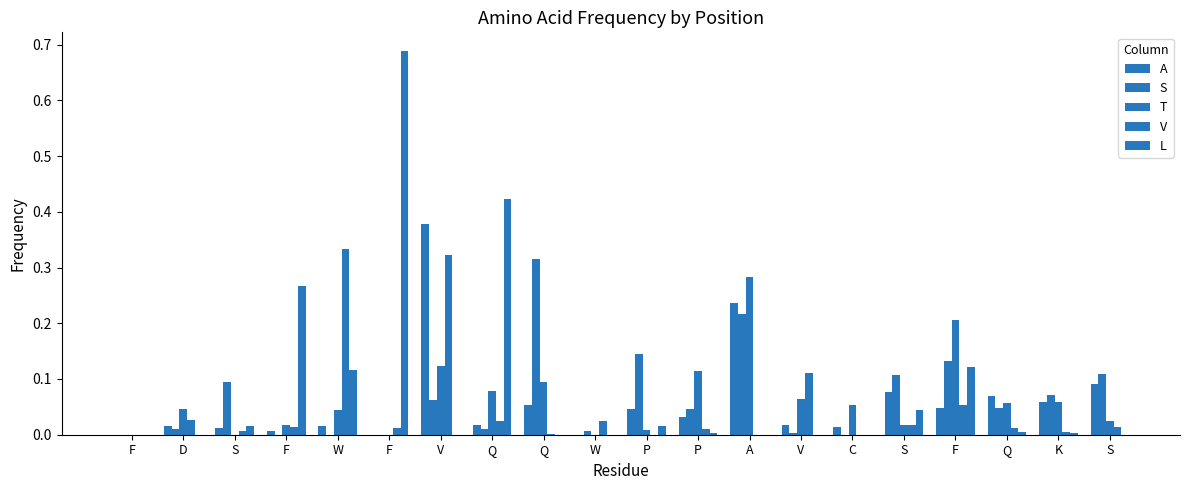

How many groups of bars are there?

20